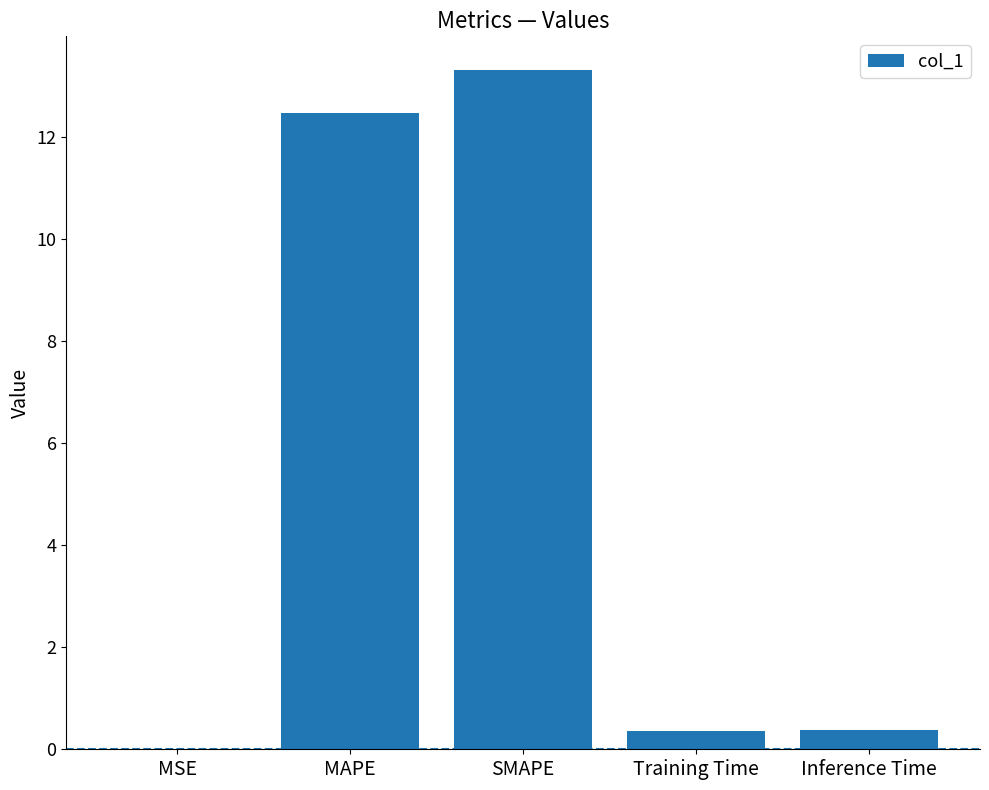

What is the change in value from MSE to Inference Time?

+0.4